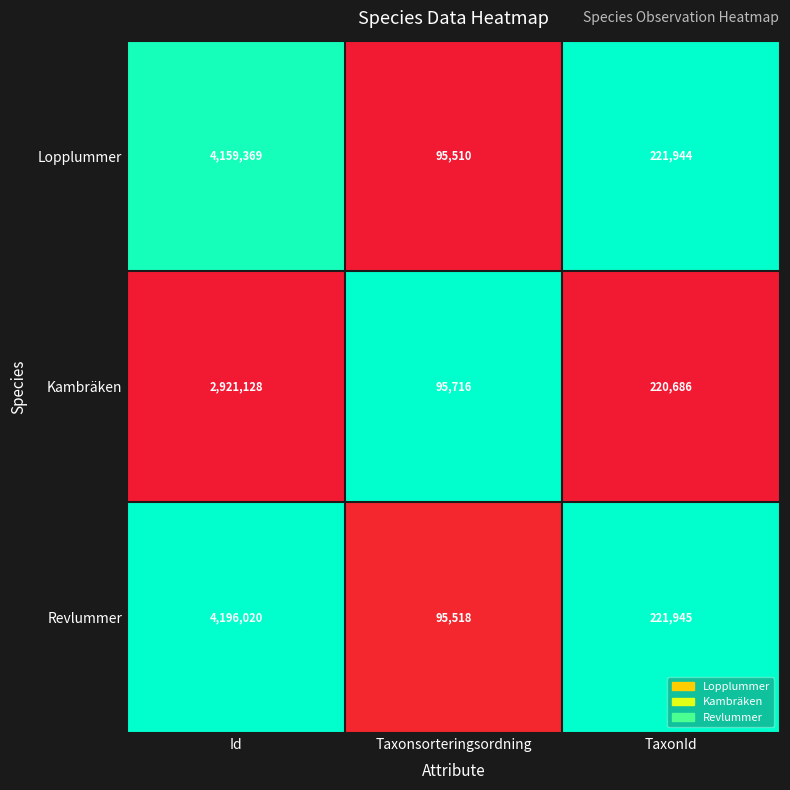

How many categories are shown in the chart?

3